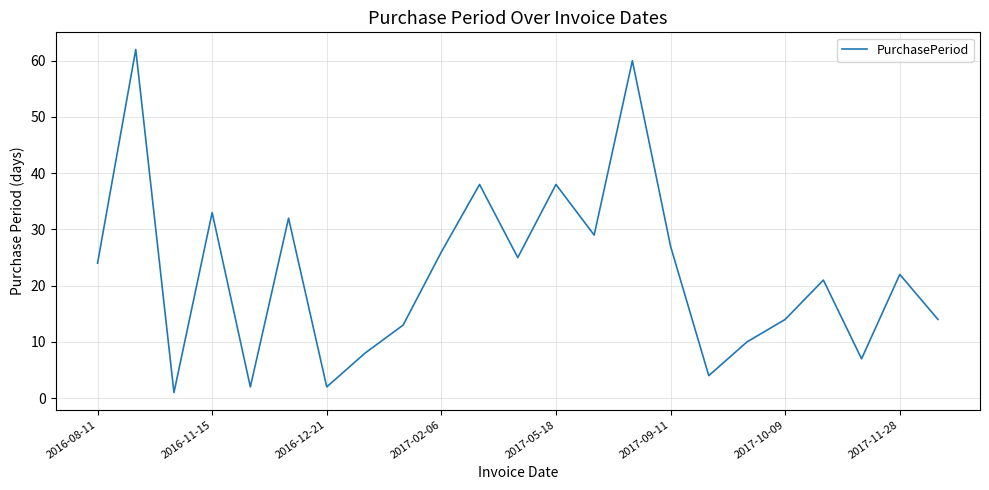

What is the maximum value shown in the chart?

62